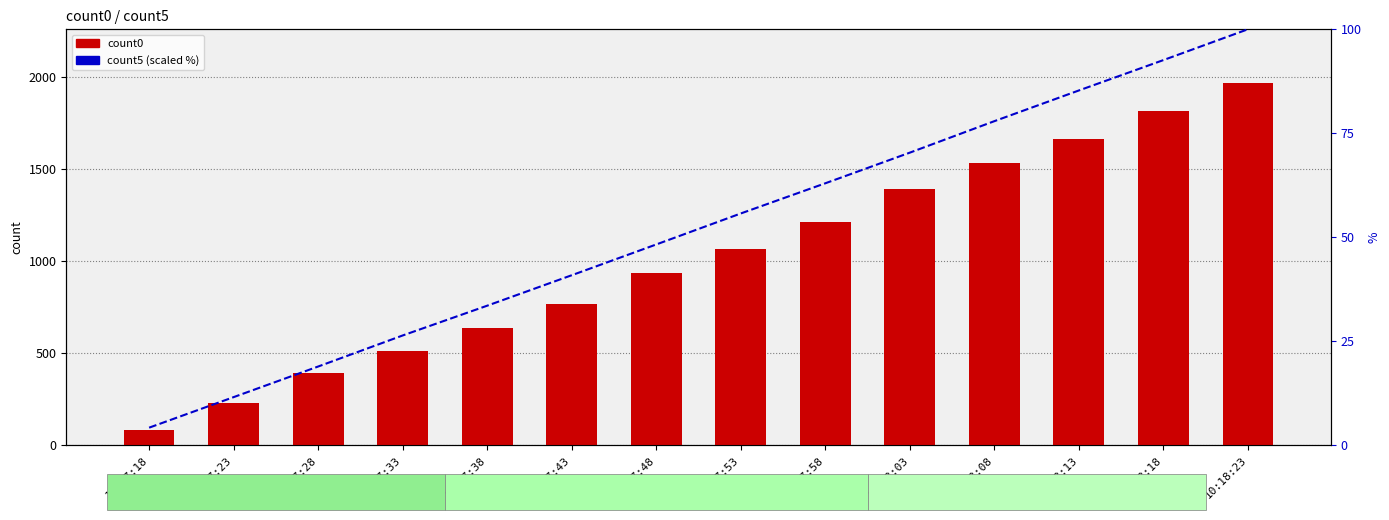

What are all the series names shown in the legend?

count0, count5 (scaled %)